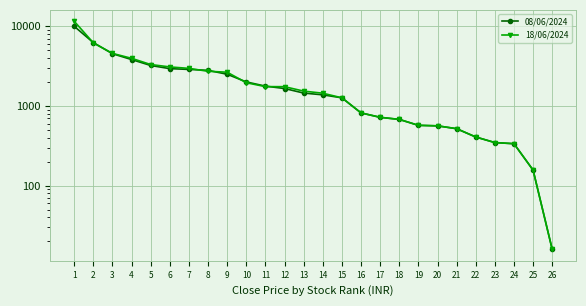

What is the average value of the 18/06/2024 series?

2147.1